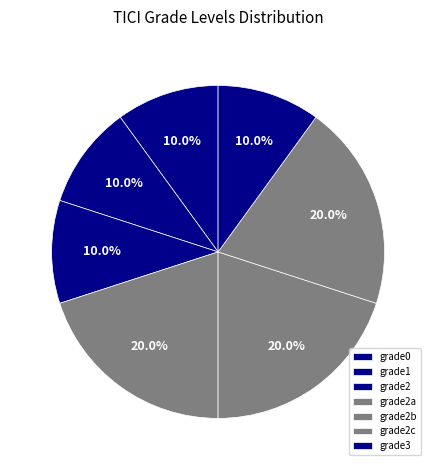

Is there a majority slice in this chart?

No